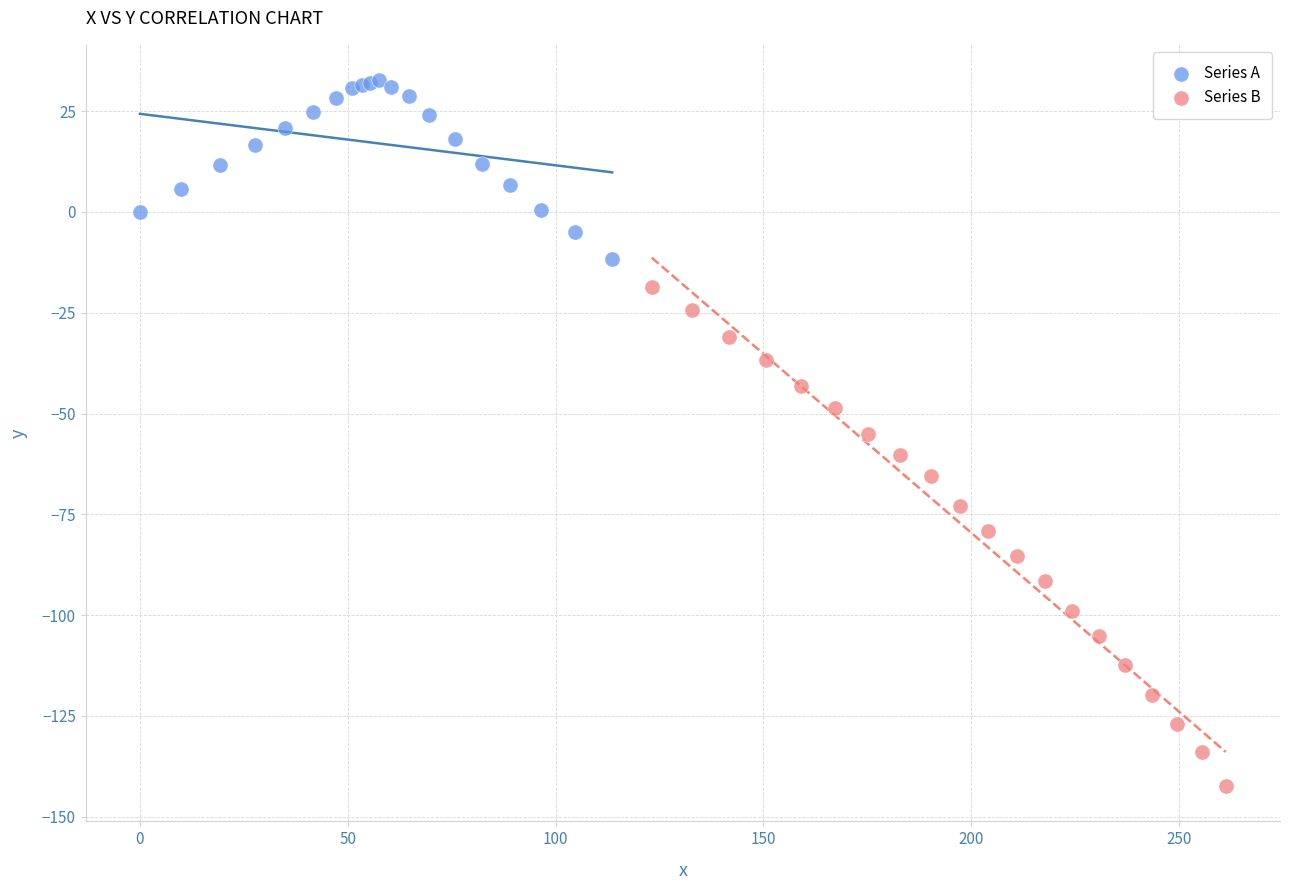

Which series reaches the maximum Y coordinate?

Series A